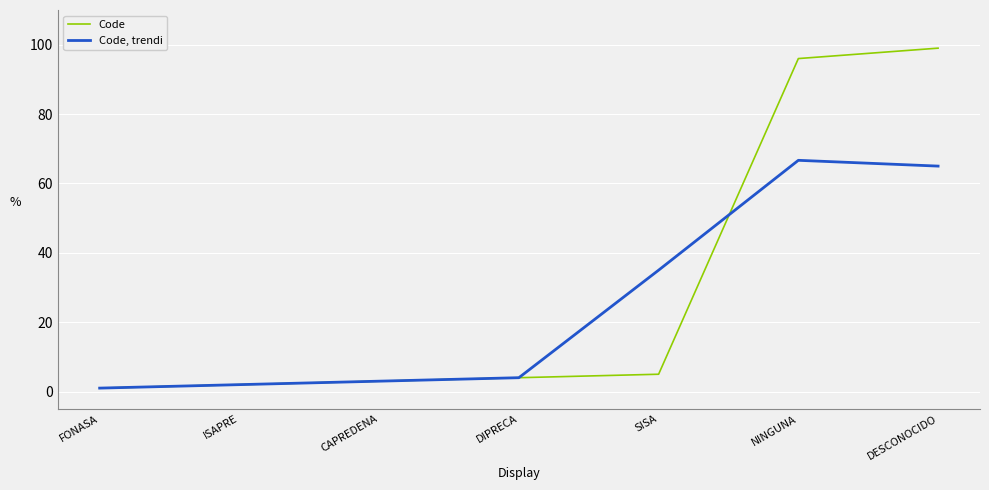

What is the difference between the maximum and minimum values in the Code series?

98.0